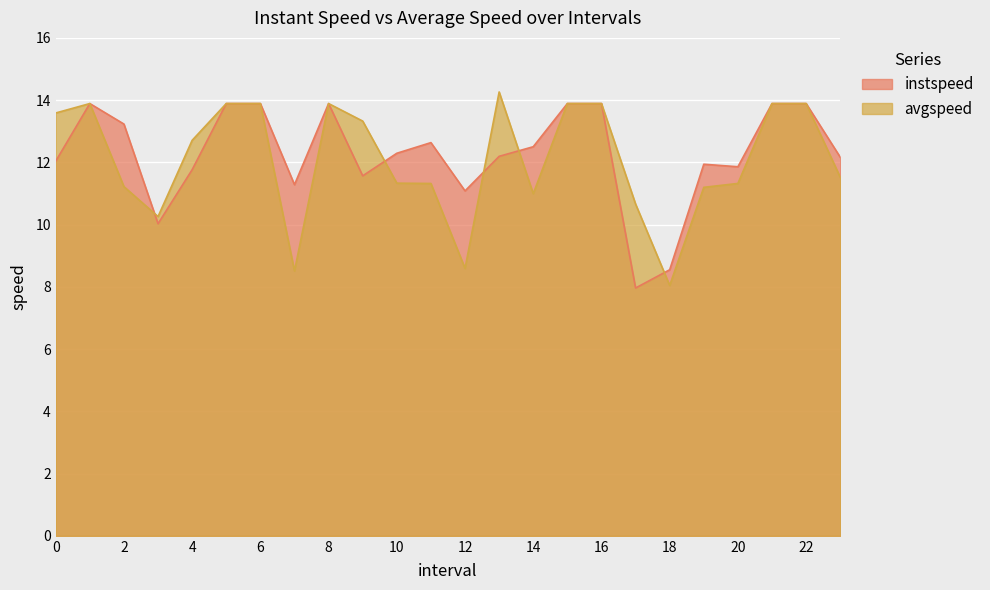

Does the chart display data point markers on the line(s)?

No